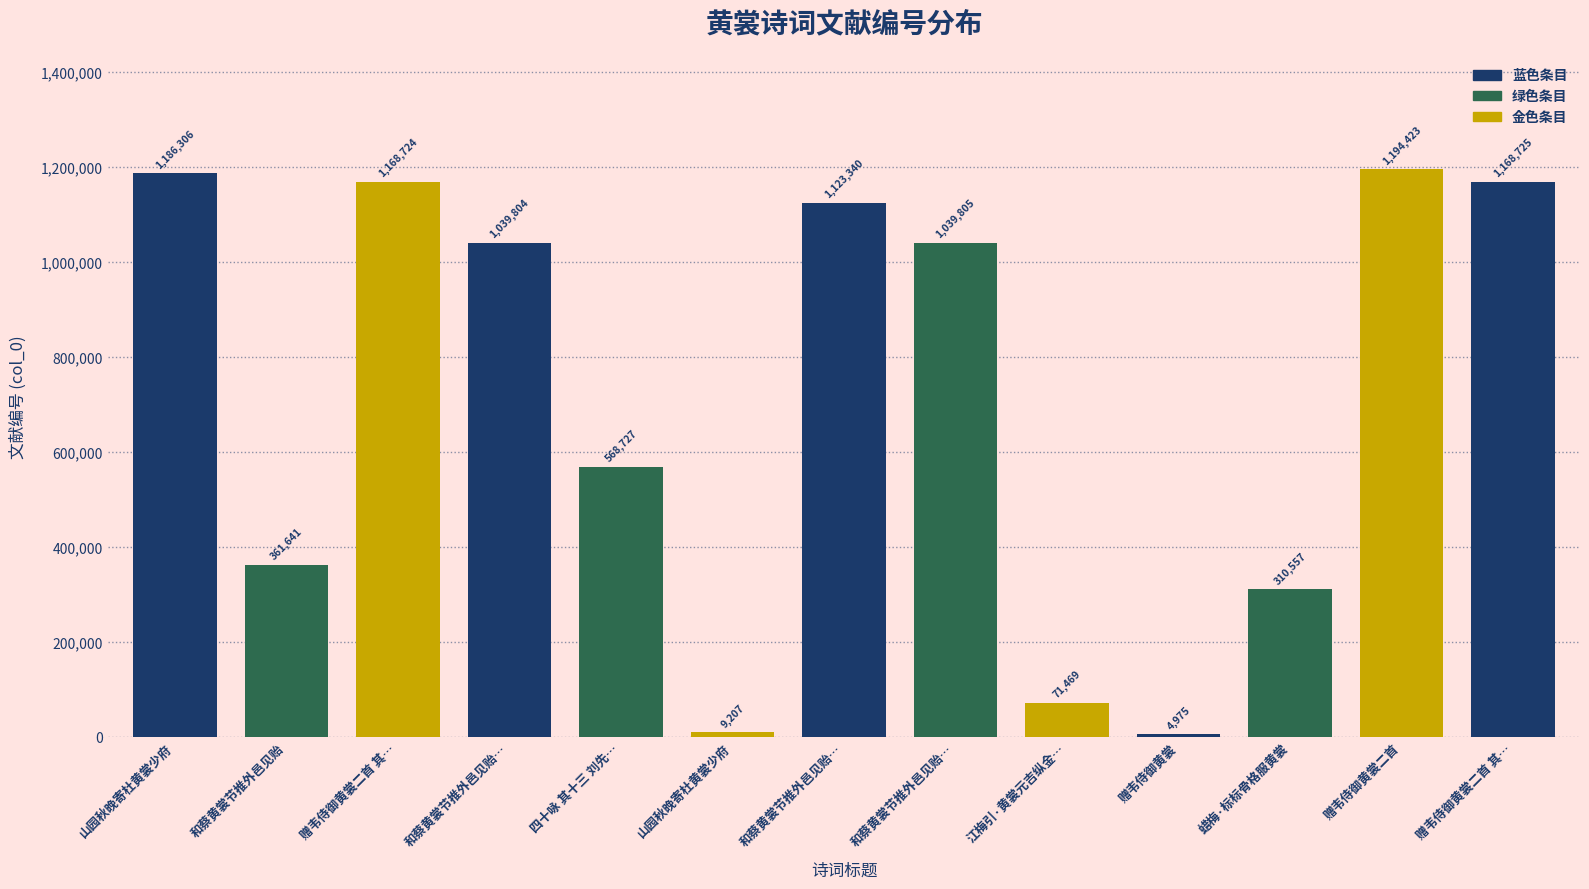

How many data points are less than 1039804?

6